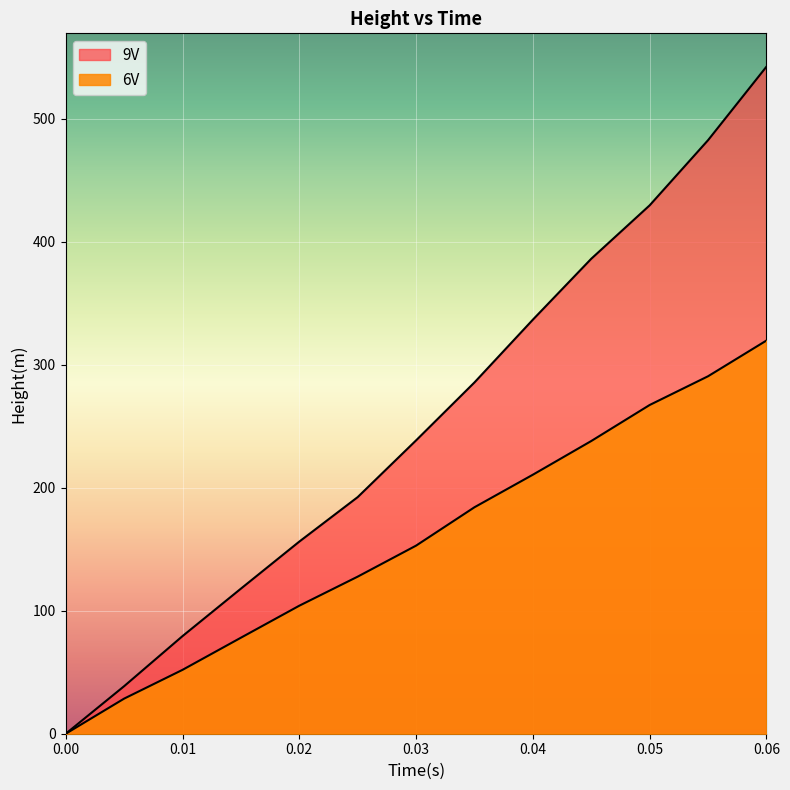

At 0.03, list the series in order from smallest to largest.

6V, 9V